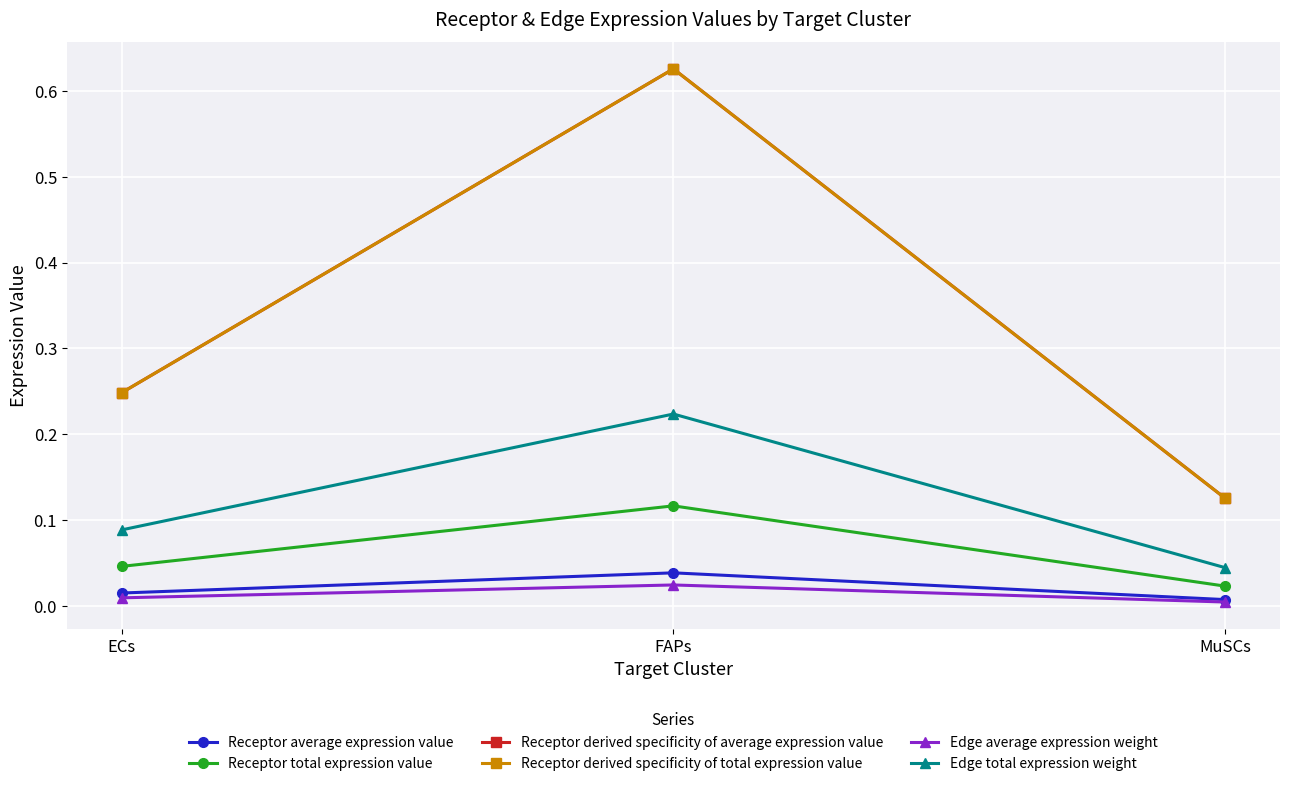

How many lines are shown in the chart?

6